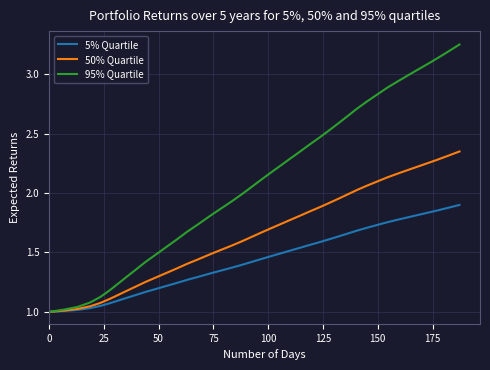

Which series has the widest spread of values?

95% Quartile